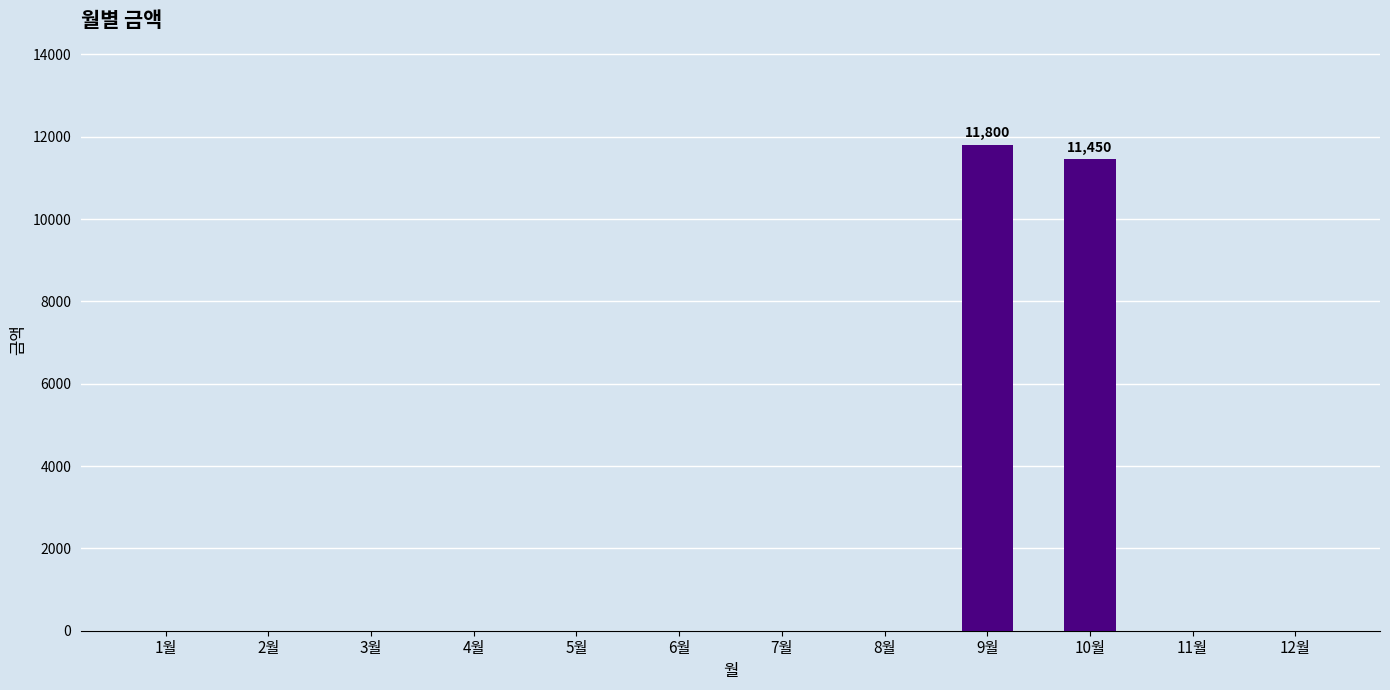

What is the sum of all values?

23250